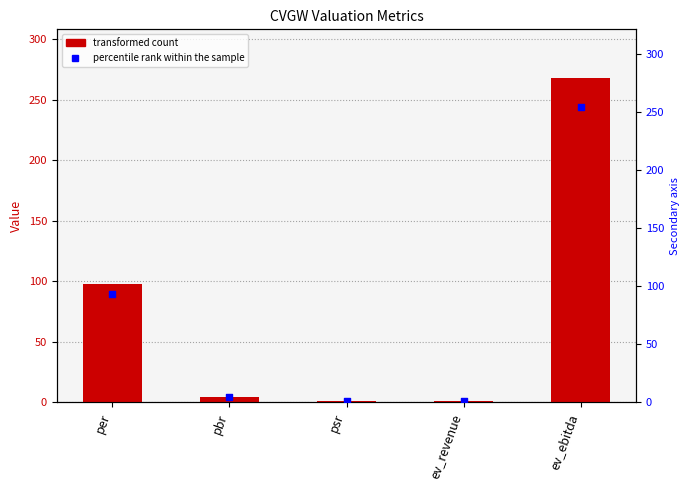

Is the value of CVGW at psr greater than the value of marker at ev_revenue?

No